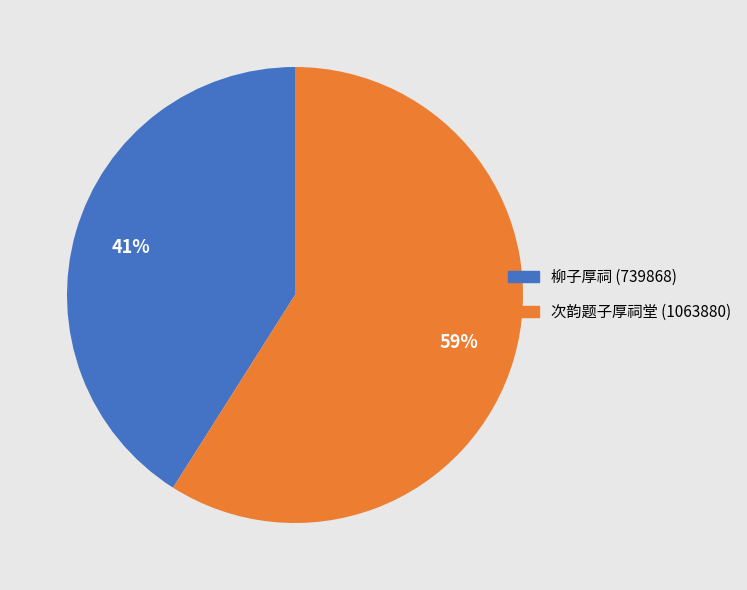

Rank the categories by value from highest to lowest.

次韵题子厚祠堂, 柳子厚祠